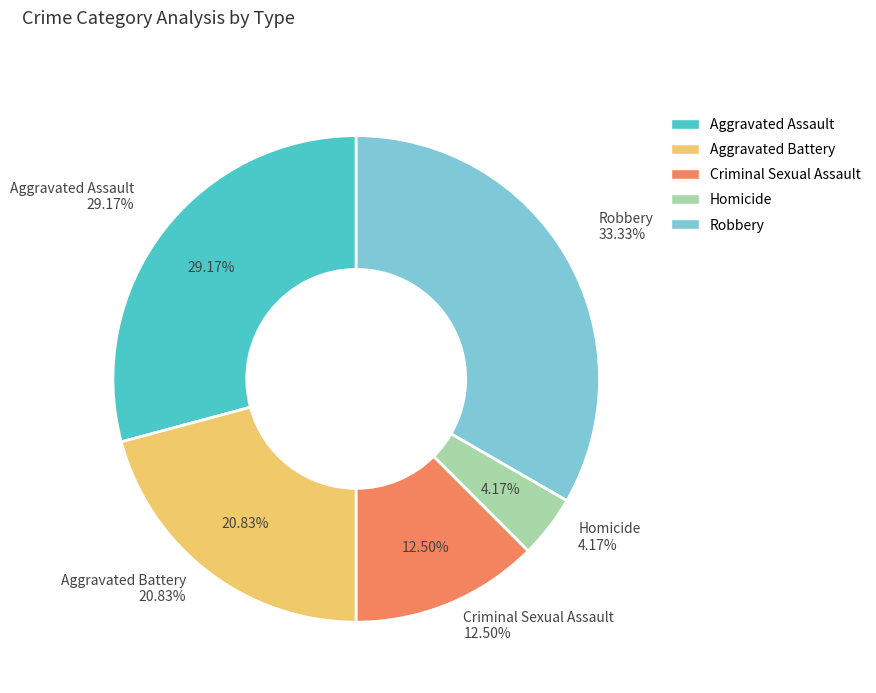

Is there a majority slice in this chart?

No